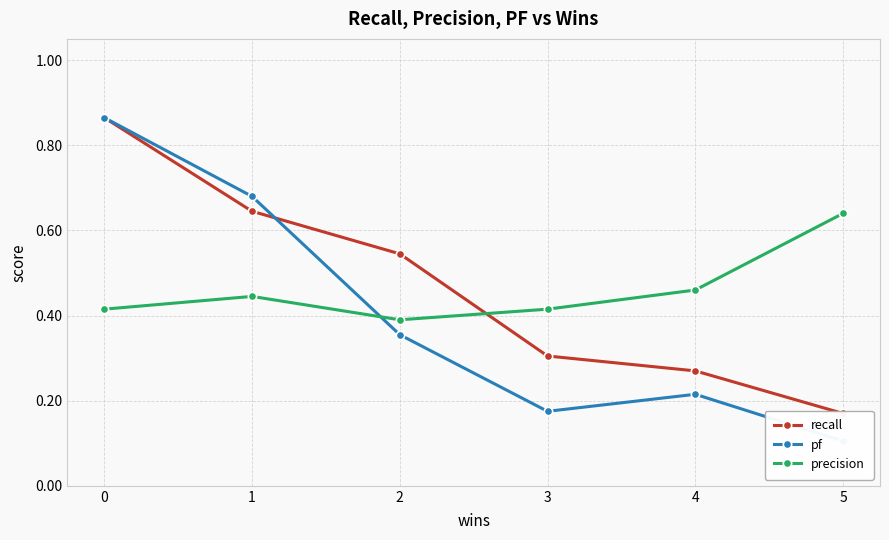

What is the total value across all series at 0?

2.1